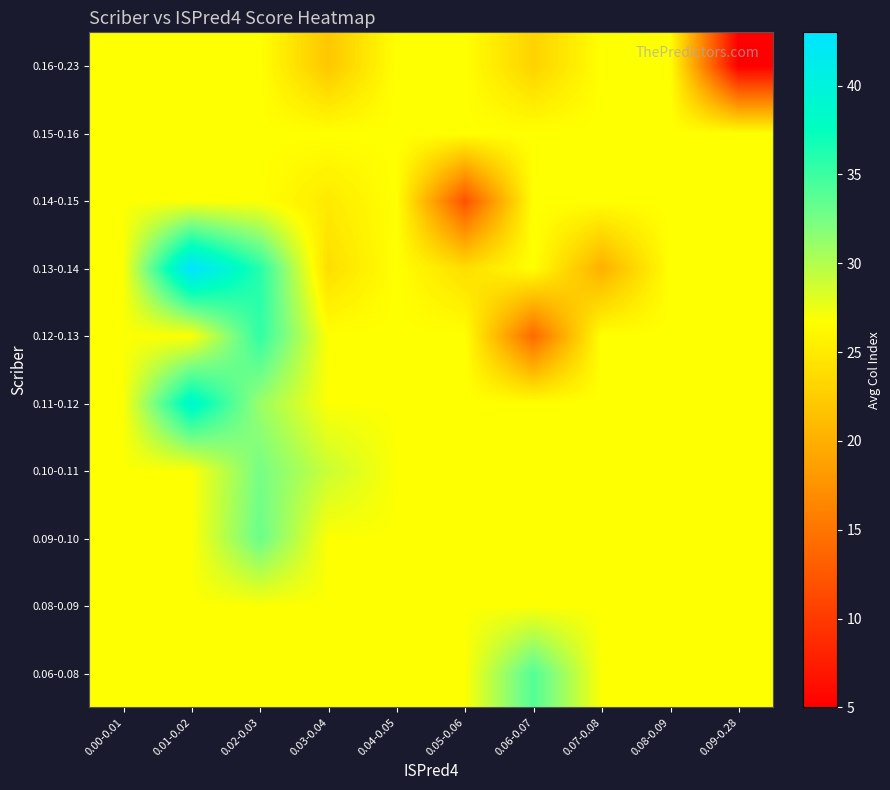

List the series in order of their peak value, highest first.

0.13-0.14, 0.11-0.12, 0.12-0.13, 0.06-0.08, 0.09-0.10, 0.10-0.11, 0.08-0.09, 0.14-0.15, 0.15-0.16, 0.16-0.23